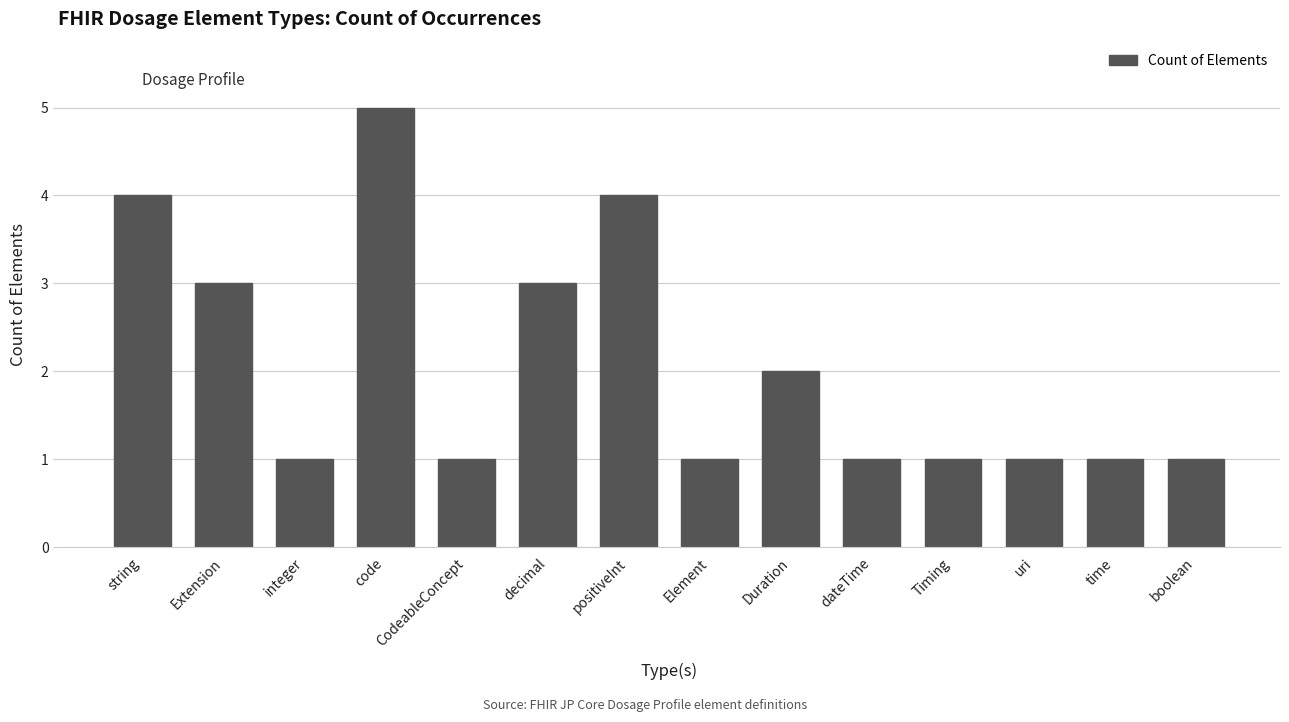

Read the value at integer.

1